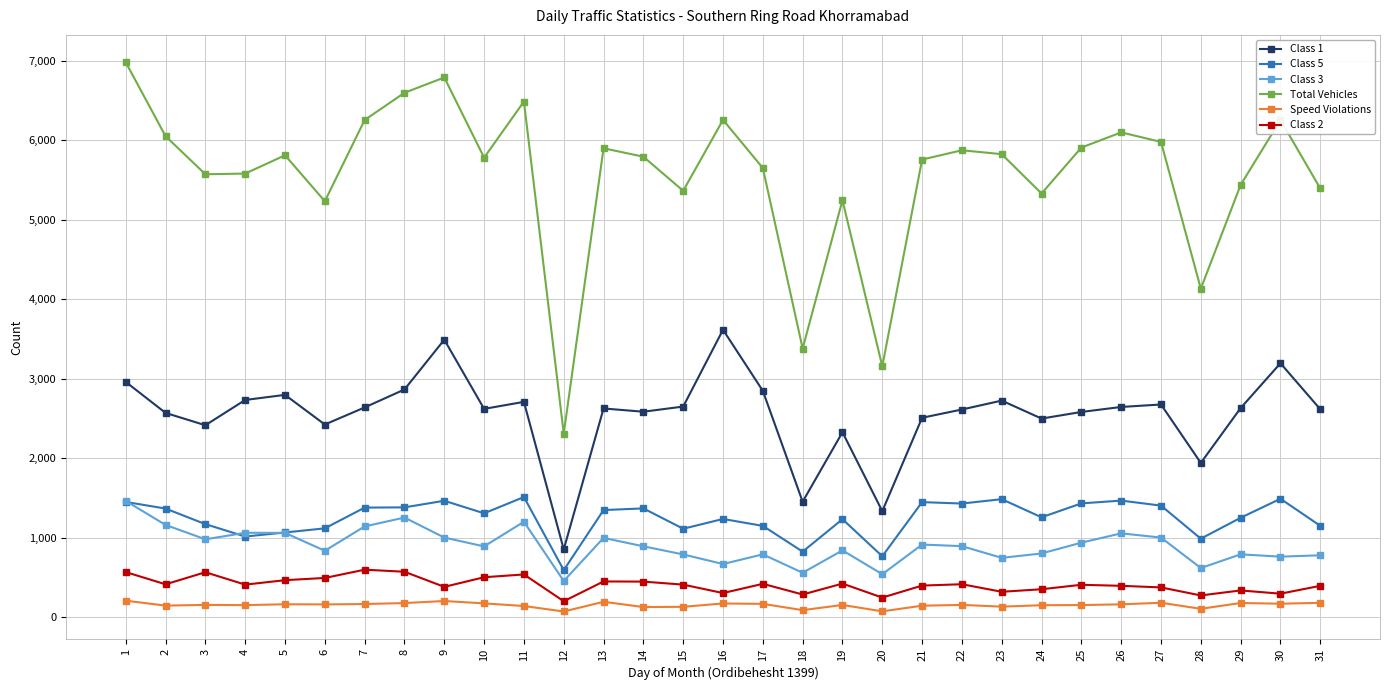

What is the difference between the maximum and minimum values in the Class 5 series?

920